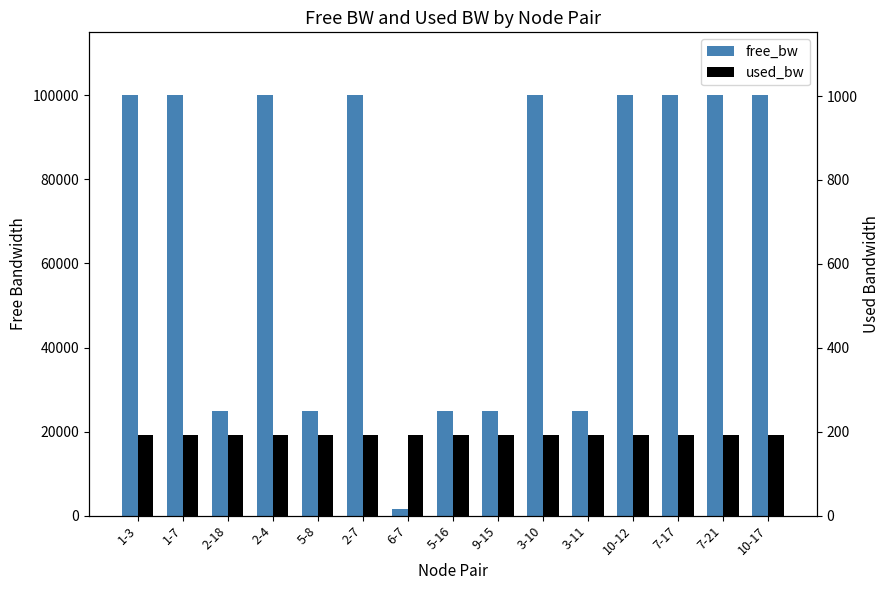

Are the bars horizontal?

No